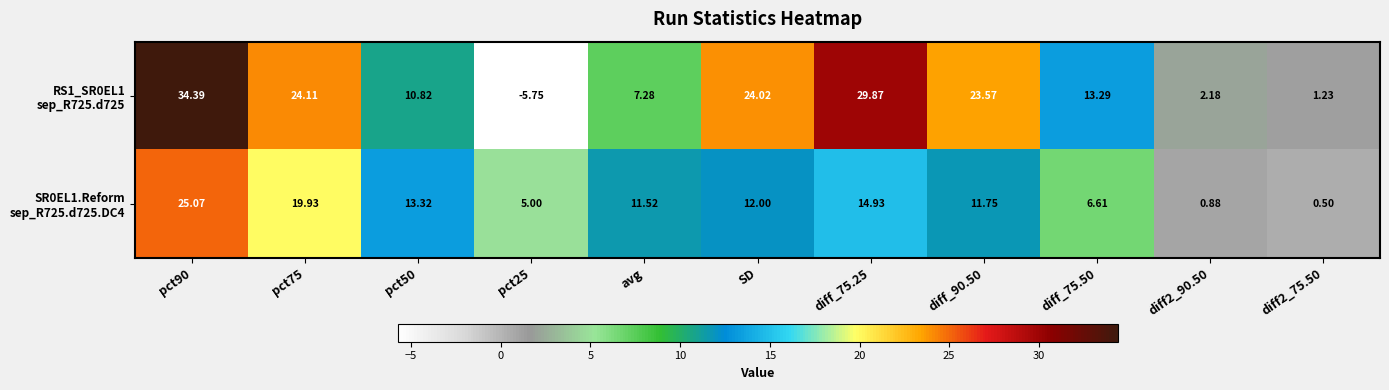

How many categories are shown in the chart?

11